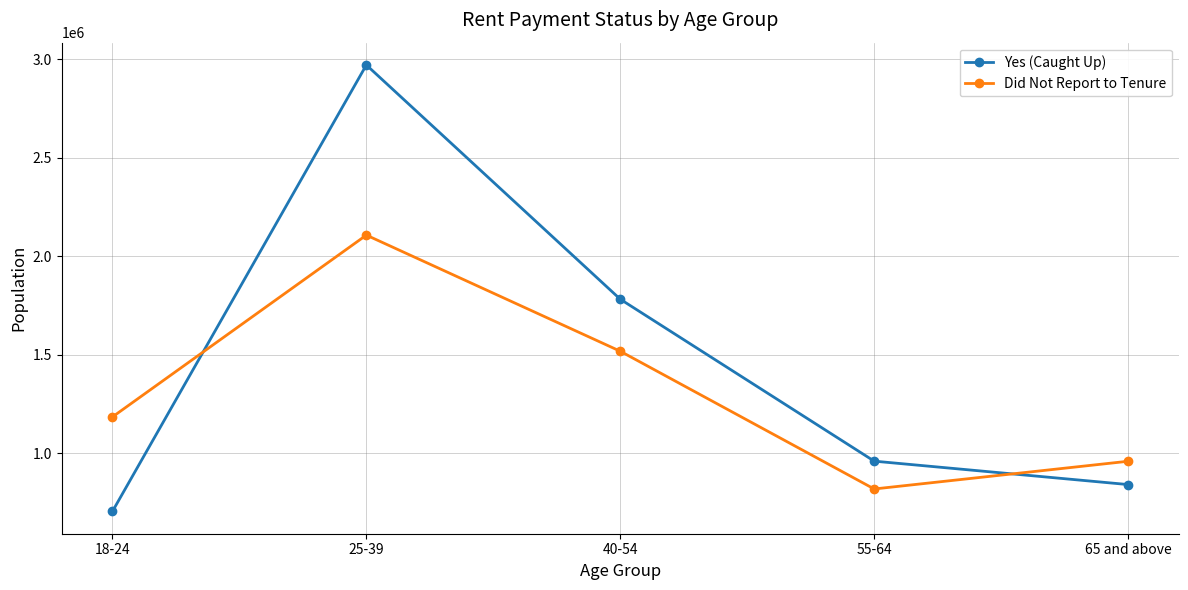

The Did Not Report to Tenure series shows 2107447 at 25-39. True or false?

True